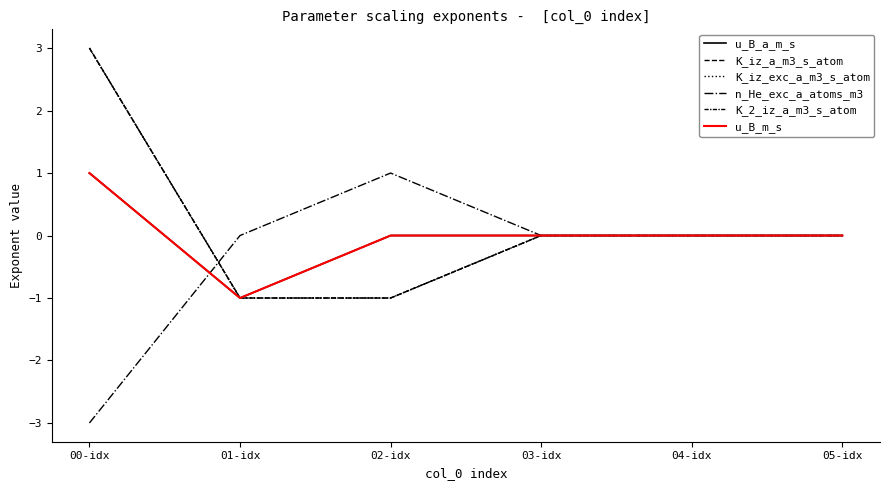

Is this an area chart (filled region under the line)?

No